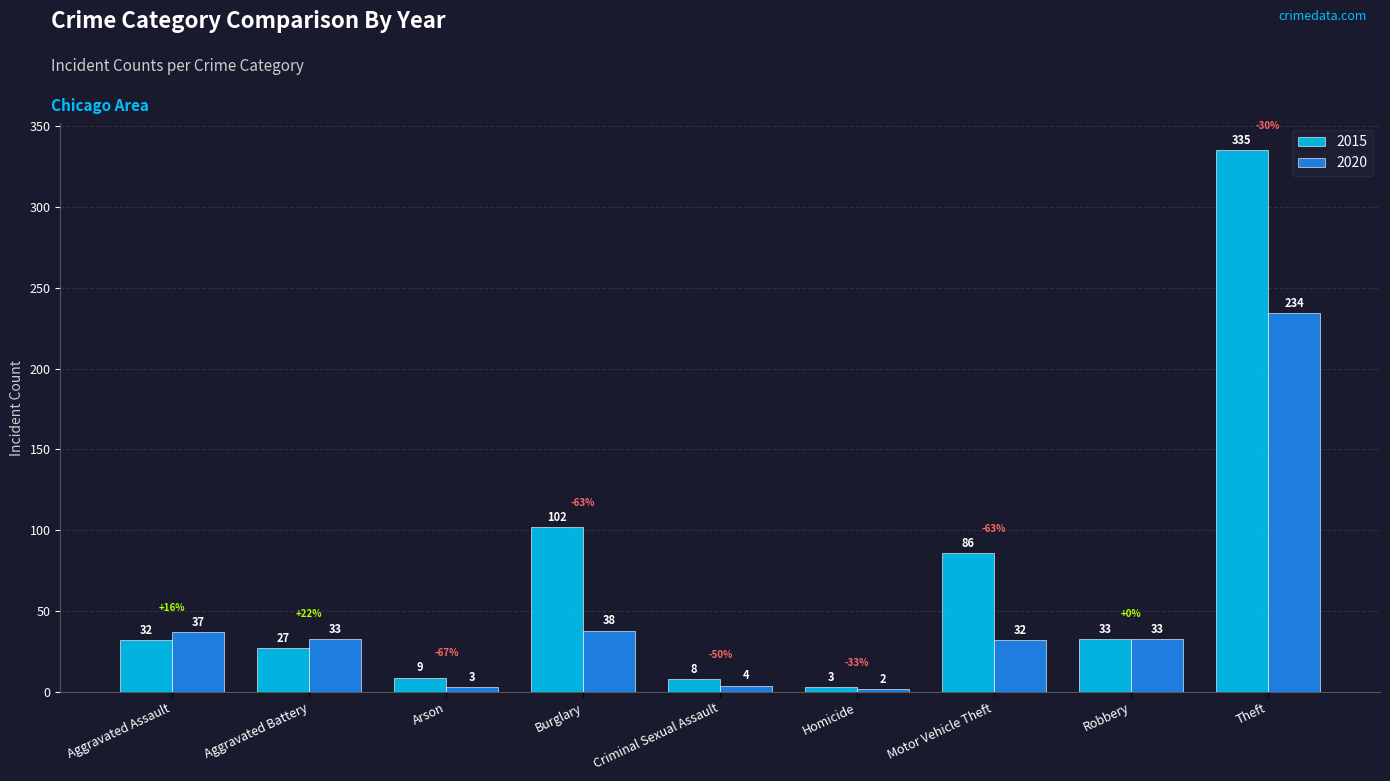

Reading left to right, transcribe all the data shown in this chart.

2015: 32	27	9	102	8	3	86	33	335
2020: 37	33	3	38	4	2	32	33	234